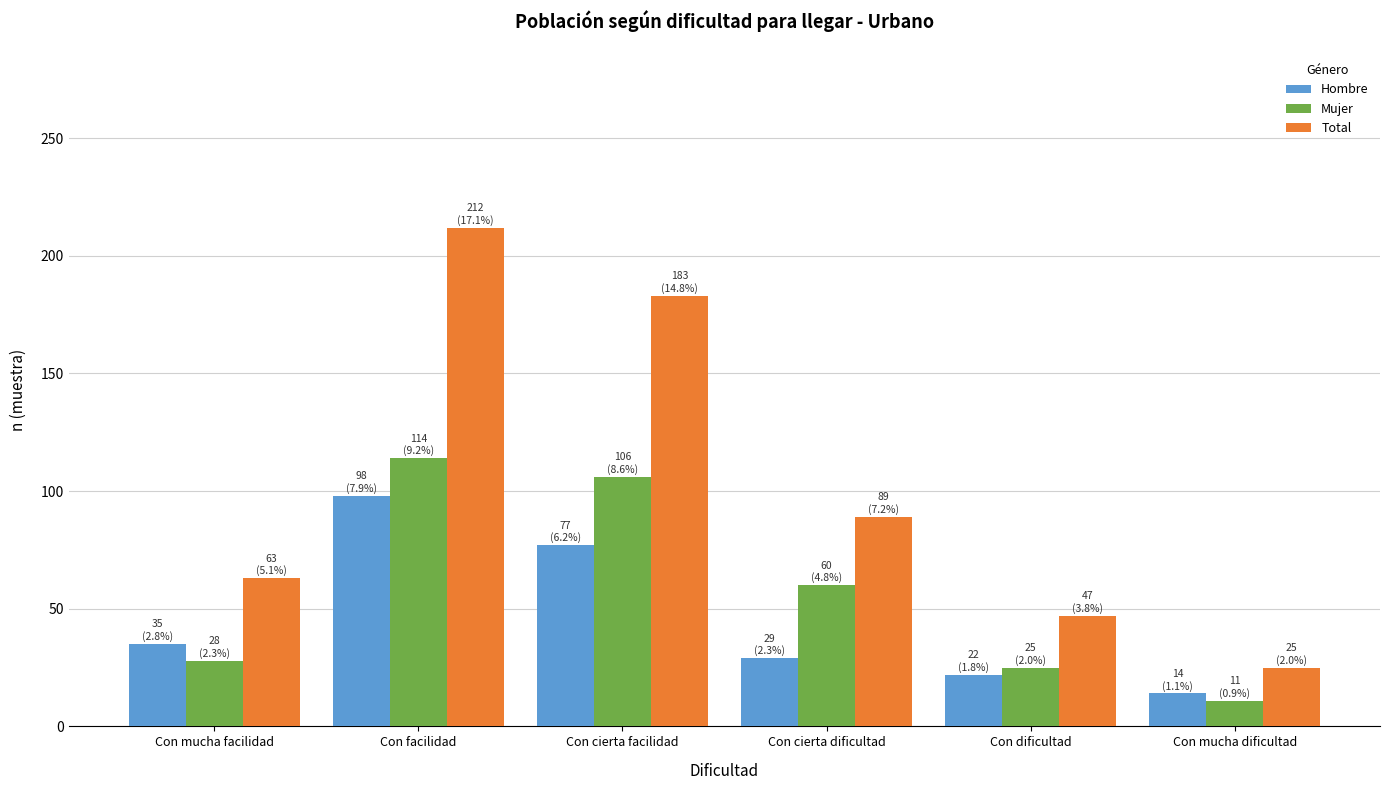

What is the approximate value of Mujer at Con facilidad?

114